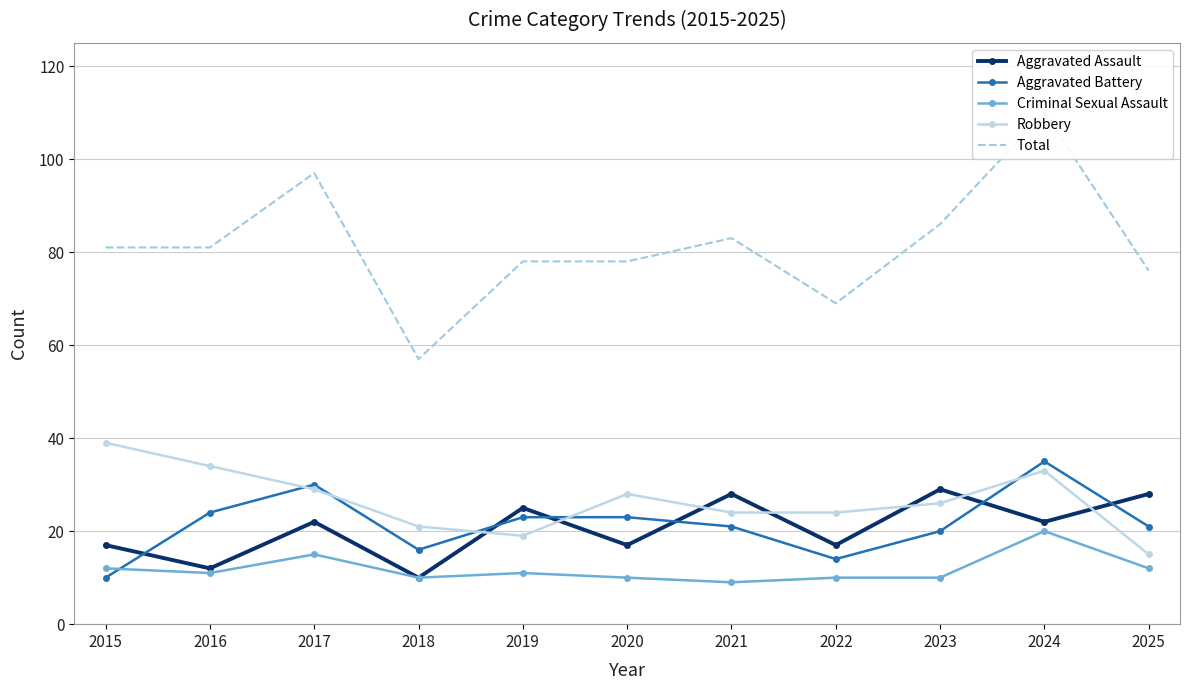

Reading left to right, list all the values displayed in this chart.

Aggravated Assault: 2015=17	2016=12	2017=22	2018=10	2019=25	2020=17	2021=28	2022=17	2023=29	2024=22	2025=28
Aggravated Battery: 2015=10	2016=24	2017=30	2018=16	2019=23	2020=23	2021=21	2022=14	2023=20	2024=35	2025=21
Criminal Sexual Assault: 2015=12	2016=11	2017=15	2018=10	2019=11	2020=10	2021=9	2022=10	2023=10	2024=20	2025=12
Robbery: 2015=39	2016=34	2017=29	2018=21	2019=19	2020=28	2021=24	2022=24	2023=26	2024=33	2025=15
Total: 2015=81	2016=81	2017=97	2018=57	2019=78	2020=78	2021=83	2022=69	2023=86	2024=110	2025=76